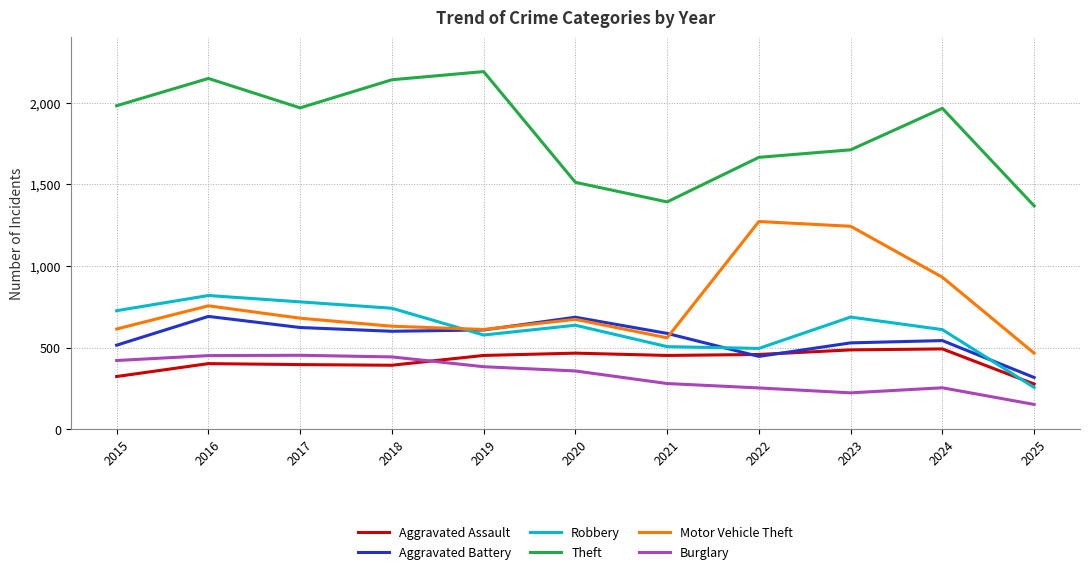

What is the minimum value shown in the chart?

152